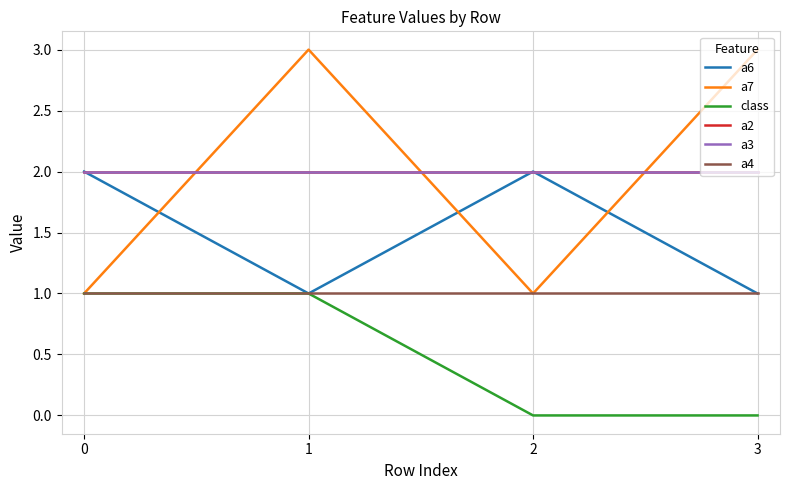

How many a6 values are between 1 and 2?

4